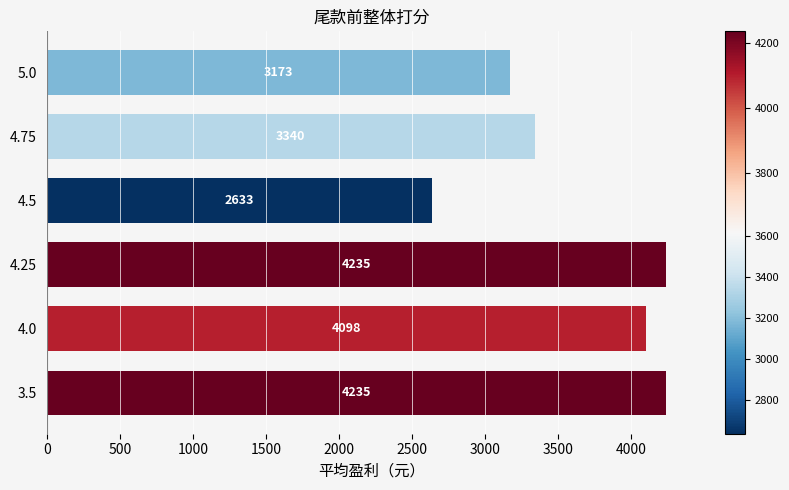

How many series are shown in this chart?

1